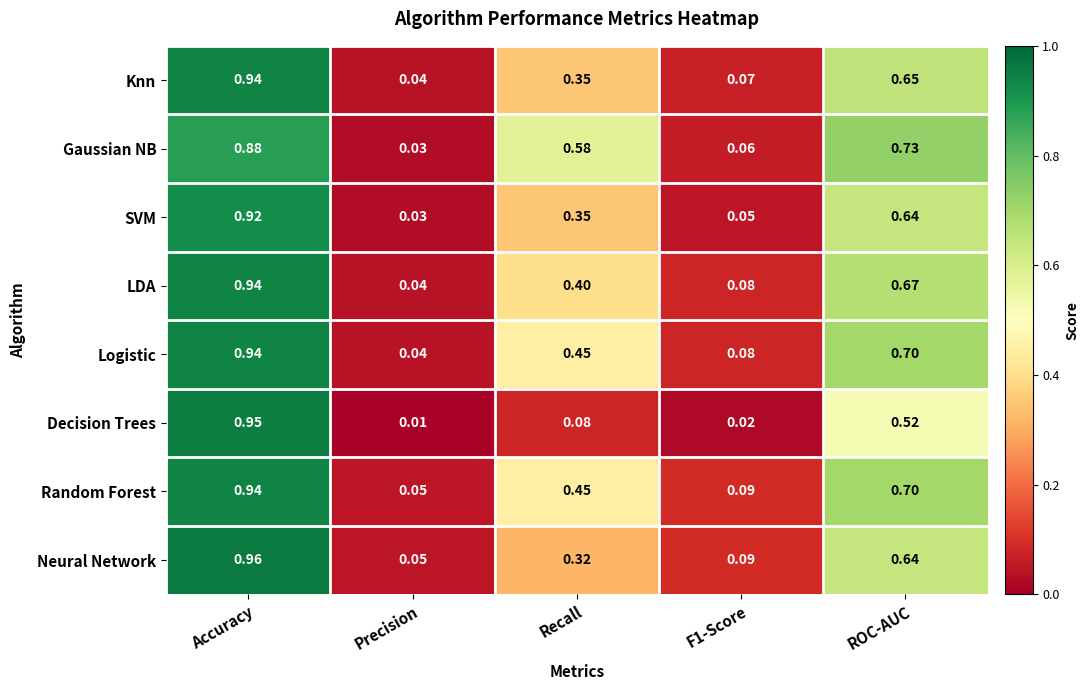

Is the value of Logistic at ROC-AUC greater than the value of Neural Network at Recall?

Yes